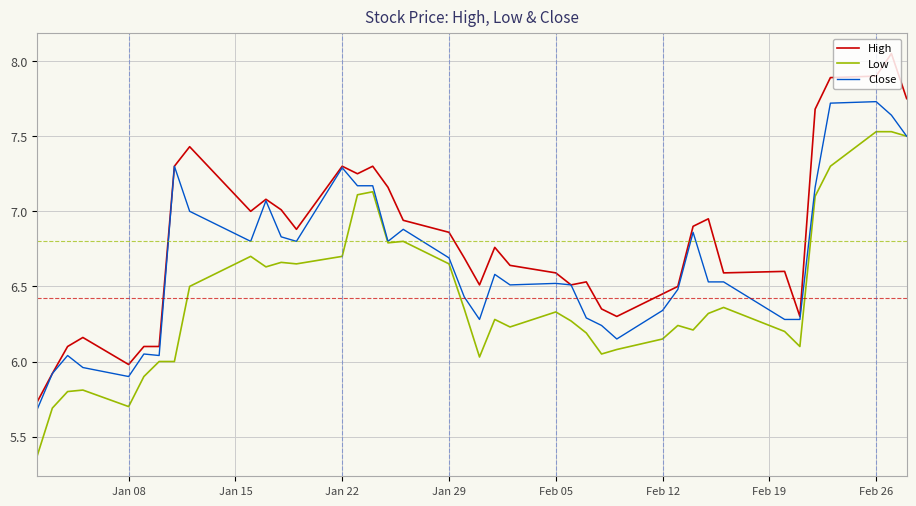

True or false: High and Low intersect in this chart.

False